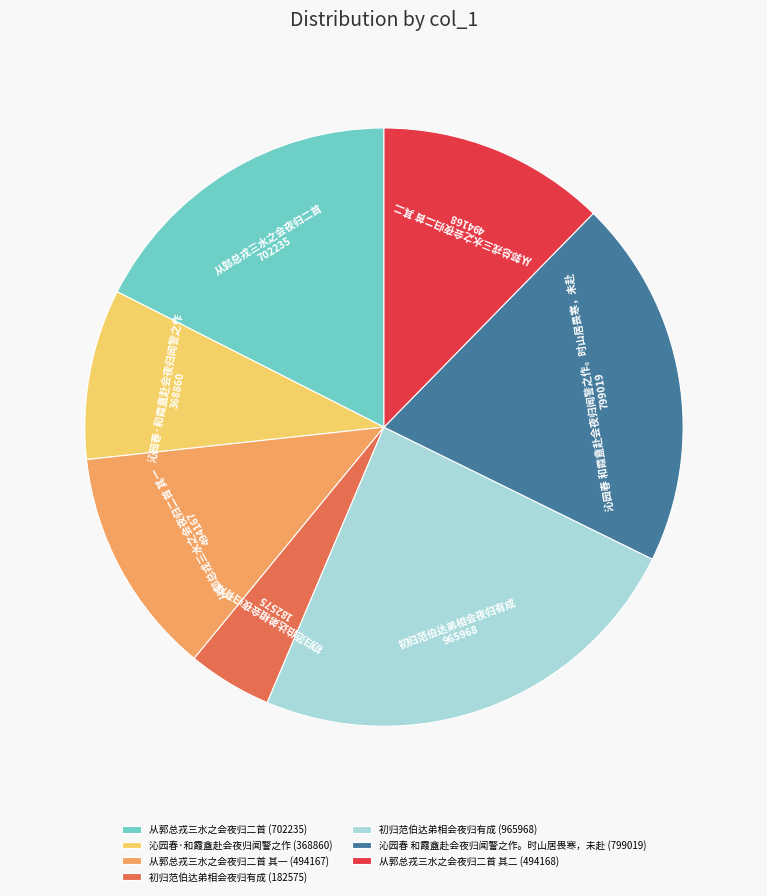

Is there a majority slice in this chart?

No